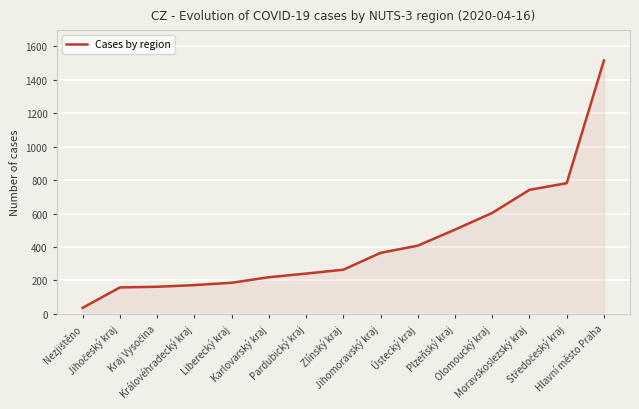

Count the number of data series in this chart.

1